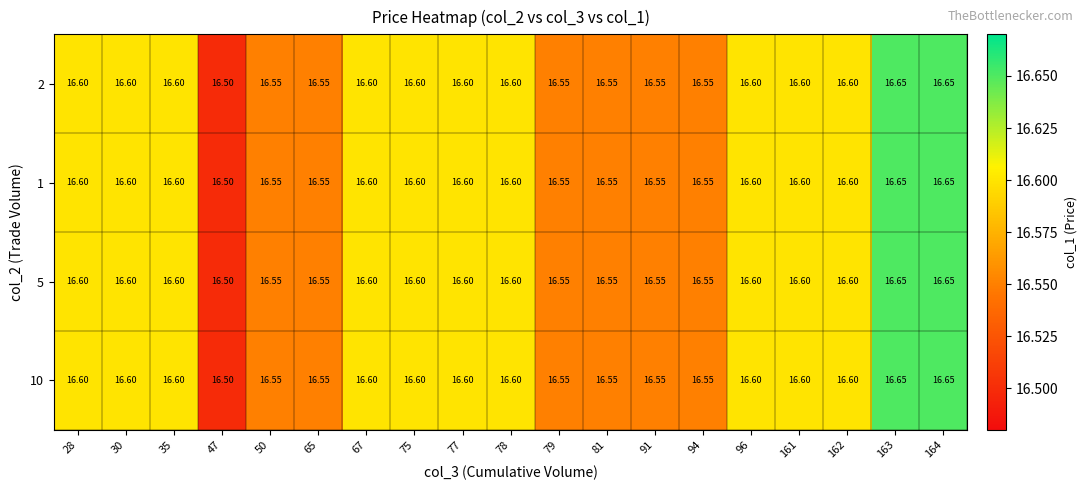

Is the value of 10 at 162 greater than the value of 5 at 79?

Yes